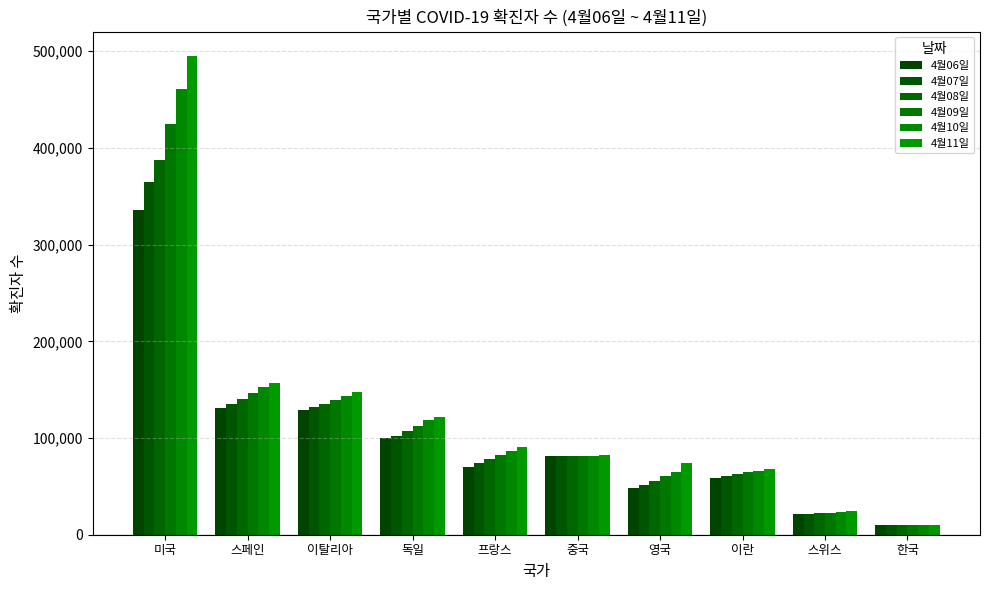

Does the chart contain stacked bars?

No